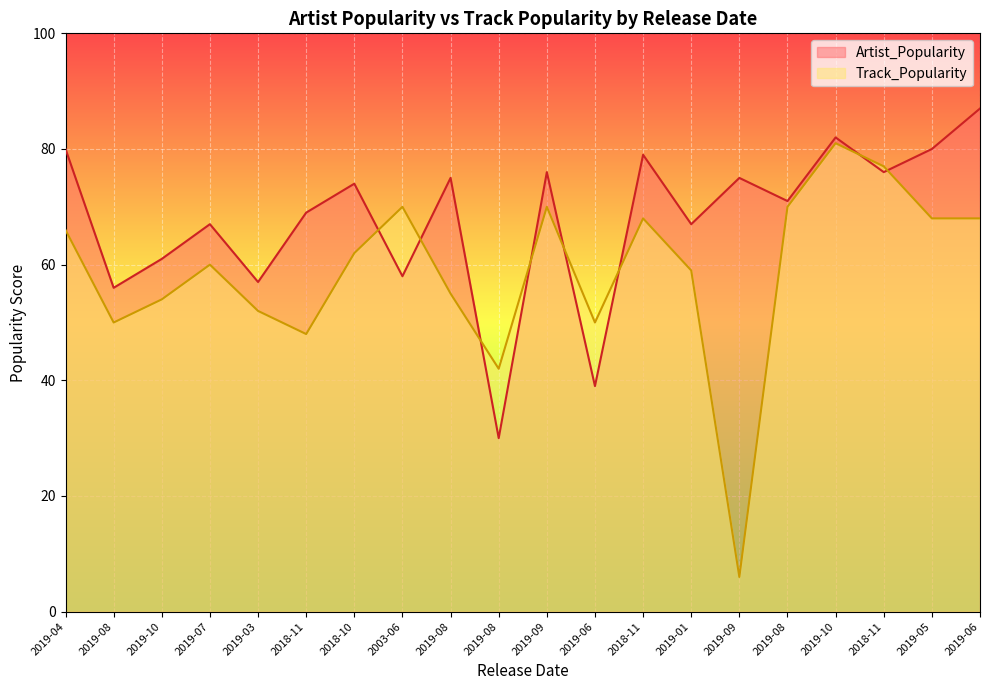

Reading left to right, extract all data points from this chart.

Artist_Popularity: 2019-04=80	2019-08=56	2019-10=61	2019-07=67	2019-03=57	2018-11=69	2018-10=74	2003-06=58	2019-08=75	2019-08=30	2019-09=76	2019-06=39	2018-11=79	2019-01=67	2019-09=75	2019-08=71	2019-10=82	2018-11=76	2019-05=80	2019-06=87
Track_Popularity: 2019-04=66	2019-08=50	2019-10=54	2019-07=60	2019-03=52	2018-11=48	2018-10=62	2003-06=70	2019-08=55	2019-08=42	2019-09=70	2019-06=50	2018-11=68	2019-01=59	2019-09=6	2019-08=70	2019-10=81	2018-11=77	2019-05=68	2019-06=68